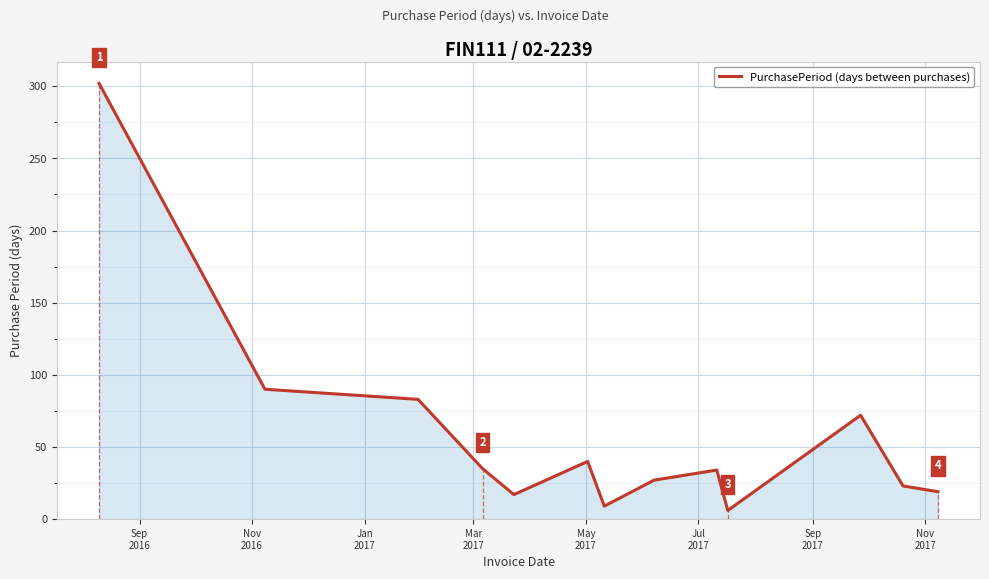

What is the difference between the maximum and minimum values?

296